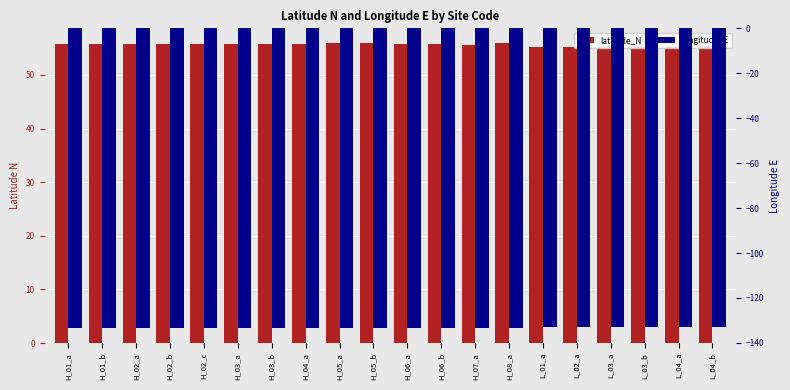

Is it true that longitude_E equals -177.1 at H_03_b?

False